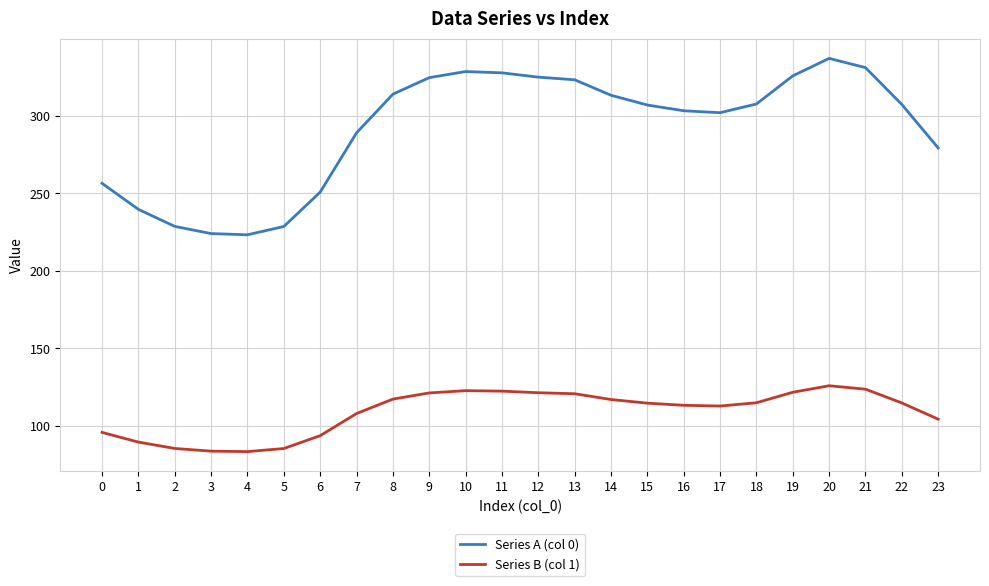

True or false: Series B (col 1) and Series A (col 0) cross at least once.

False